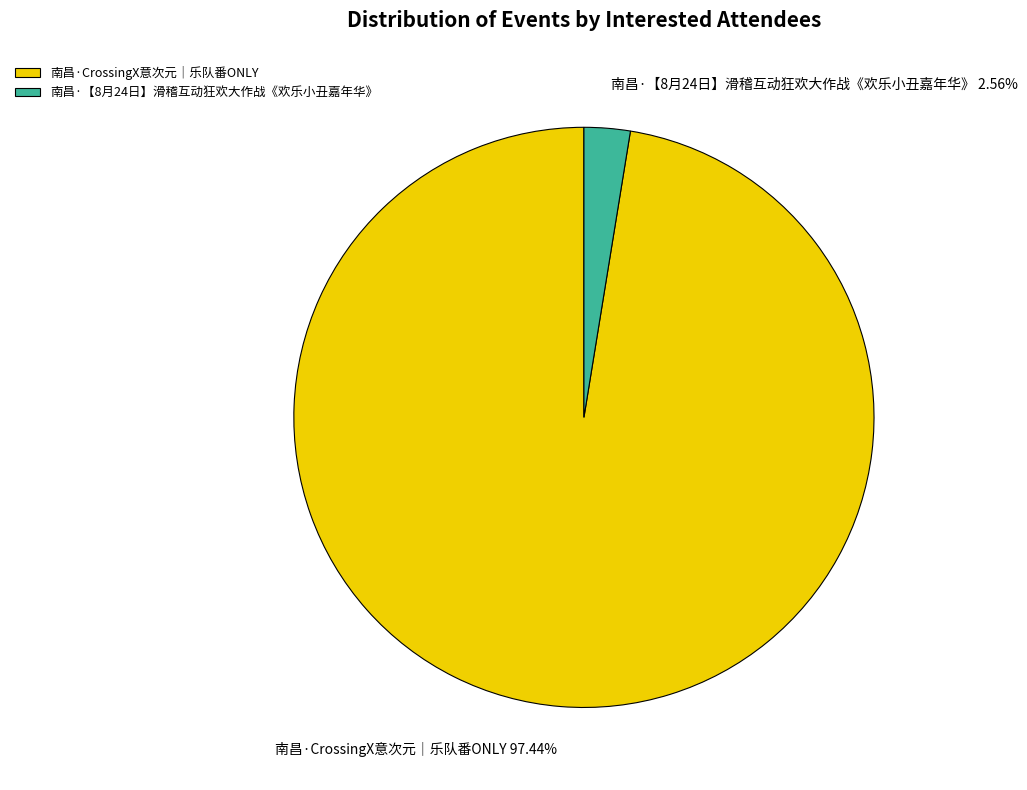

Does any single category account for the majority?

Yes